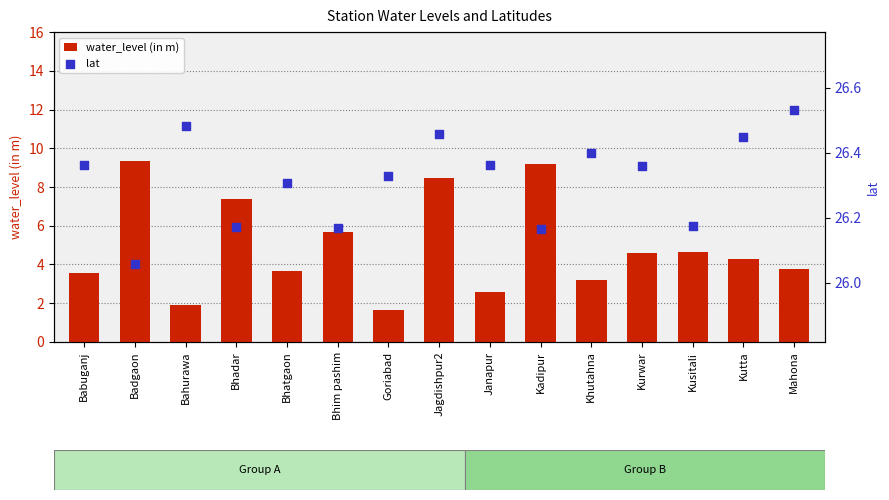

At how many categories does at least one series exceed 12?

15